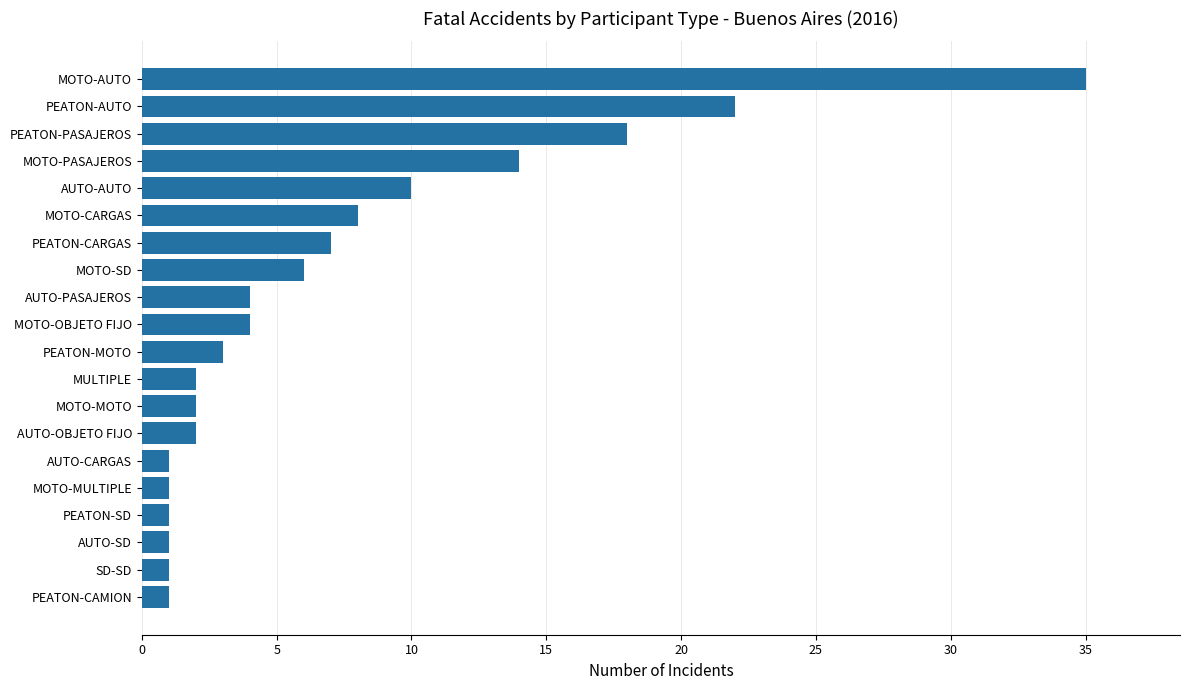

What is the sum of all values?

143